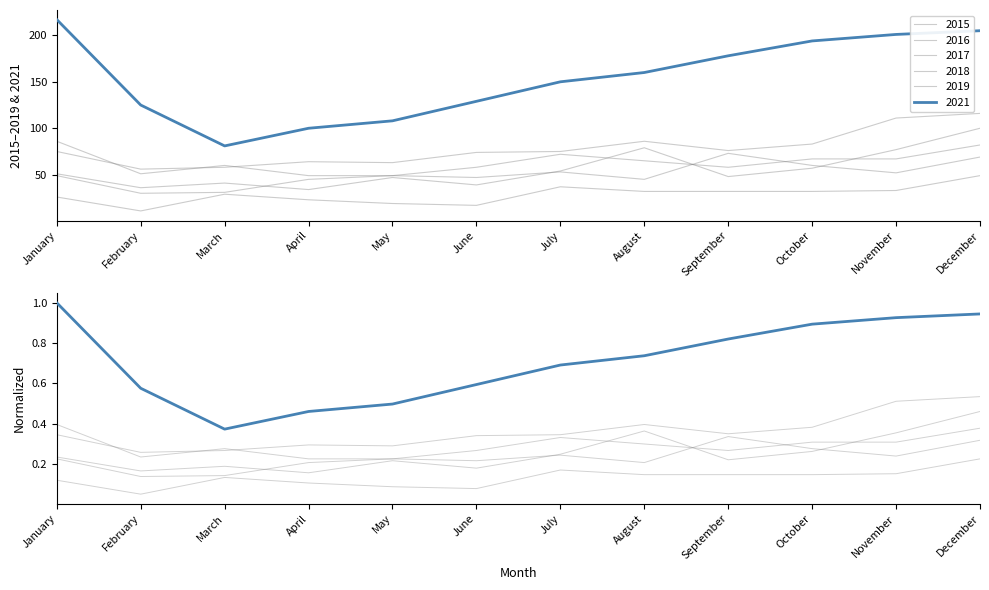

What is the spread (max minus min) of values at December?

0.7